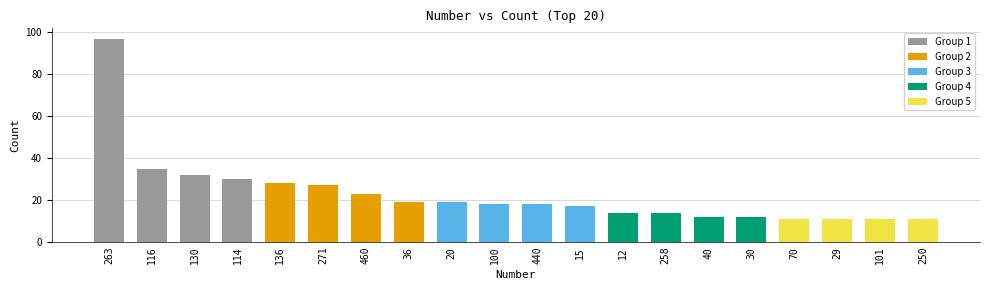

Count the number of data series in this chart.

1